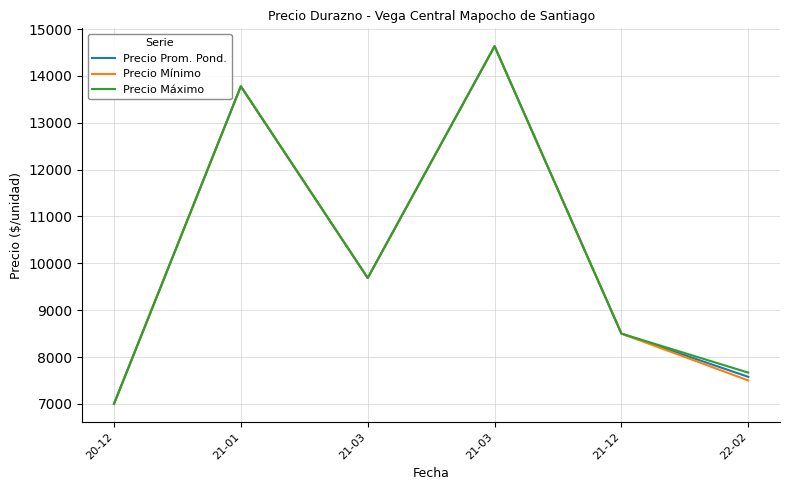

True or false: Precio Prom. Pond. has more than 2 interior local peaks.

False